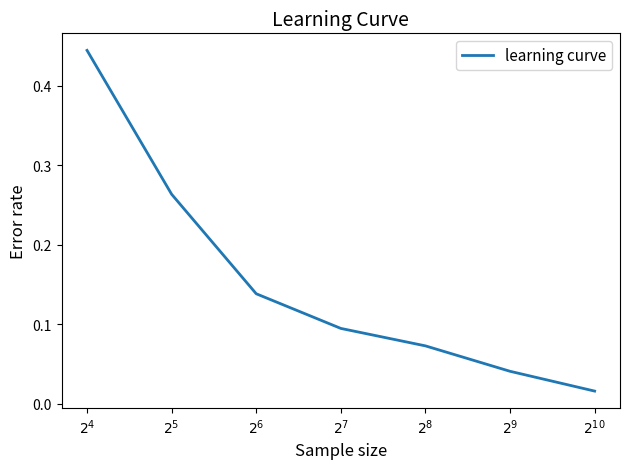

True or false: the data has more than 0 interior local peaks.

False